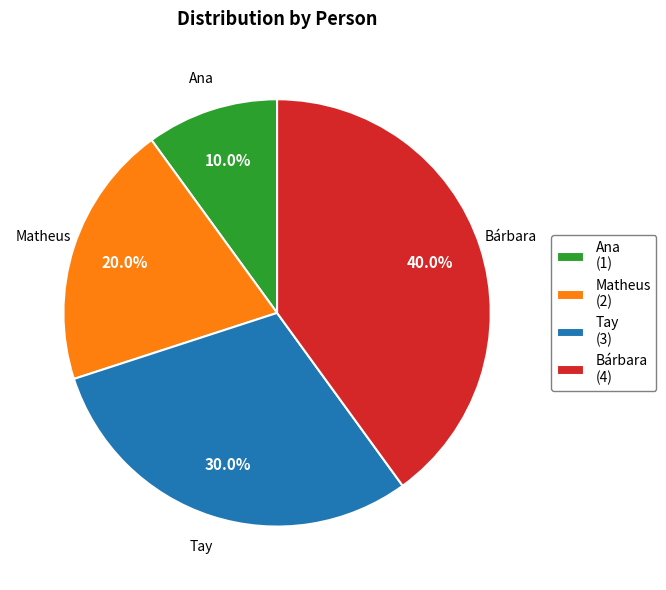

Does any single category account for the majority?

No